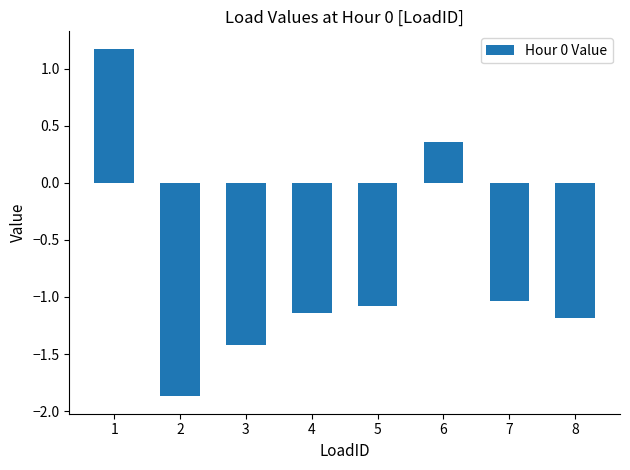

What is the sum of all values?

-6.2